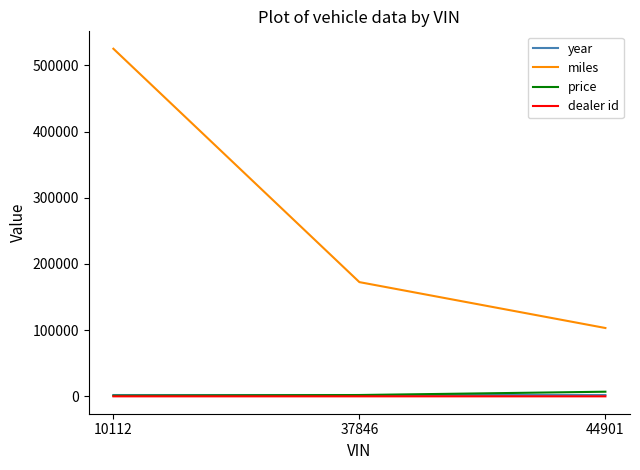

What is the difference between the highest and lowest values at 10112?

525122